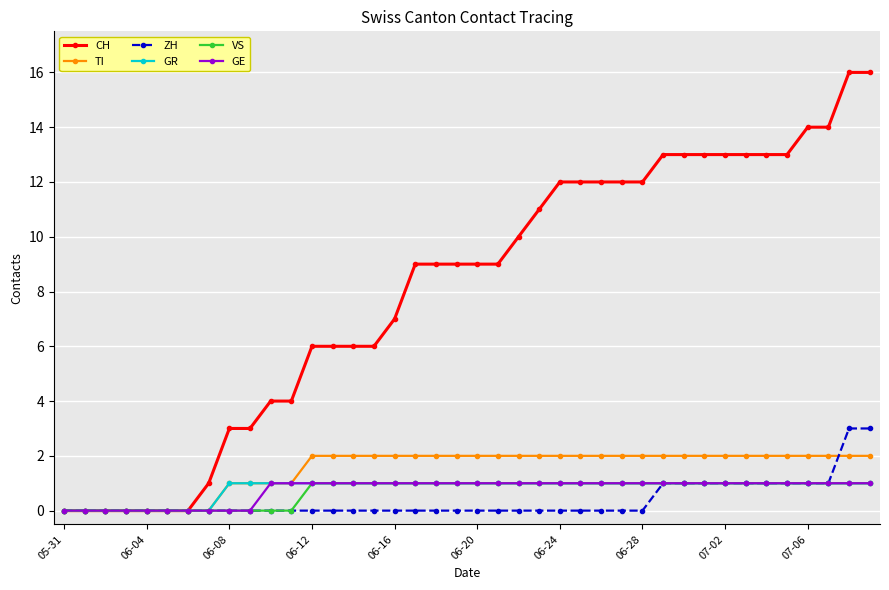

Which series has the widest spread of values?

CH